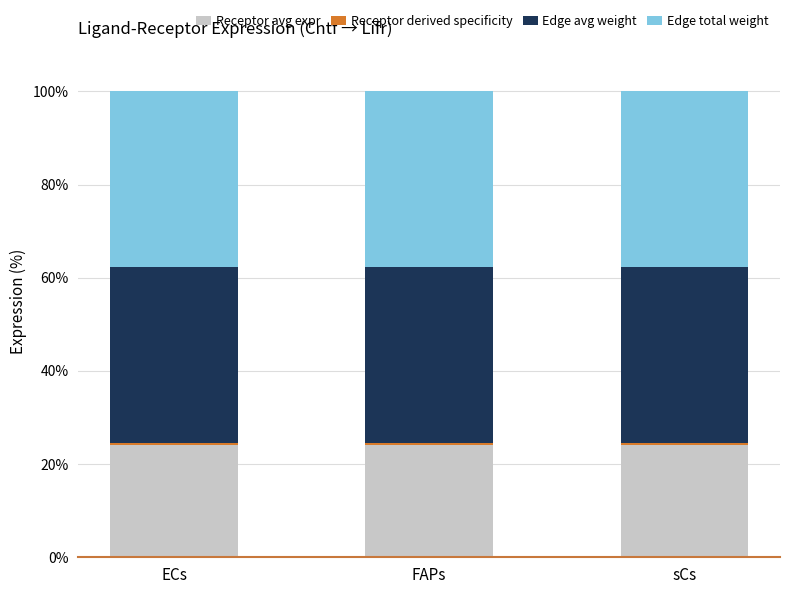

What is the sum of all Receptor avg expr values?

72.5